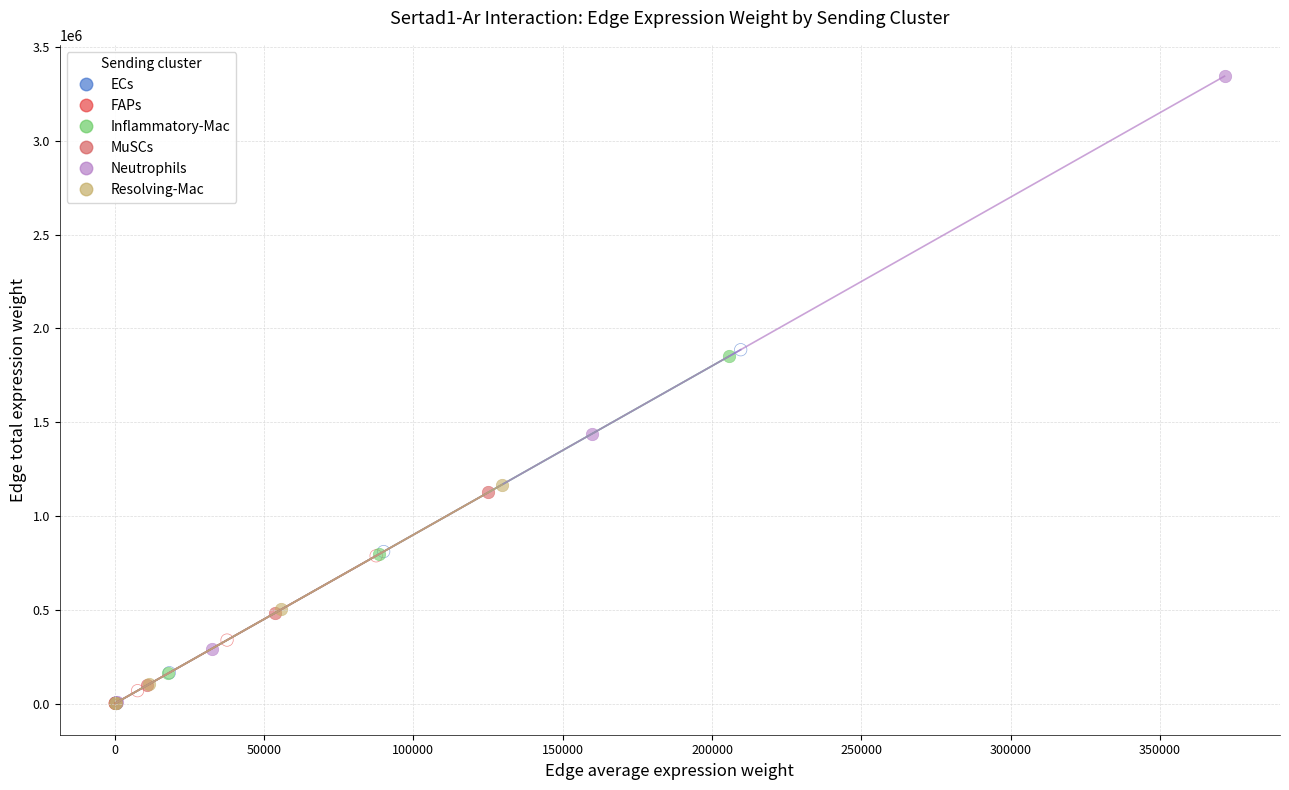

Which series has the widest spread of Y values?

Neutrophils